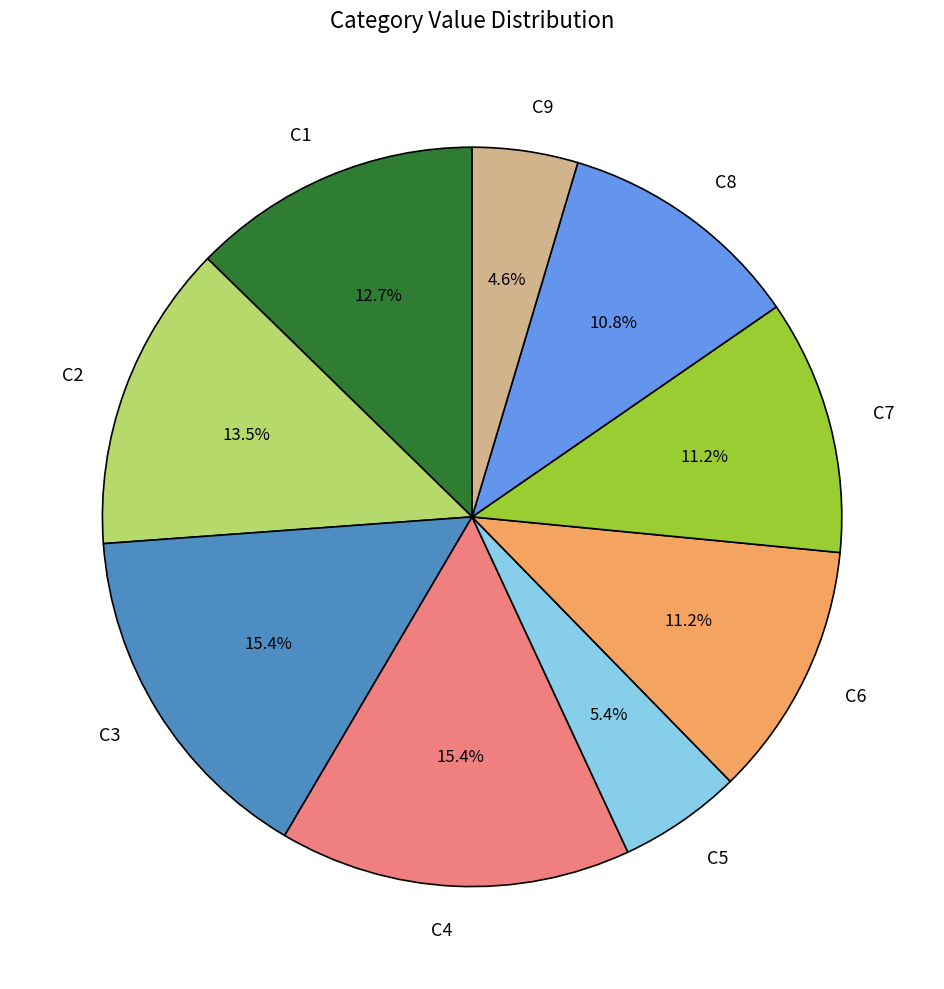

Which slice is the smallest?

C9